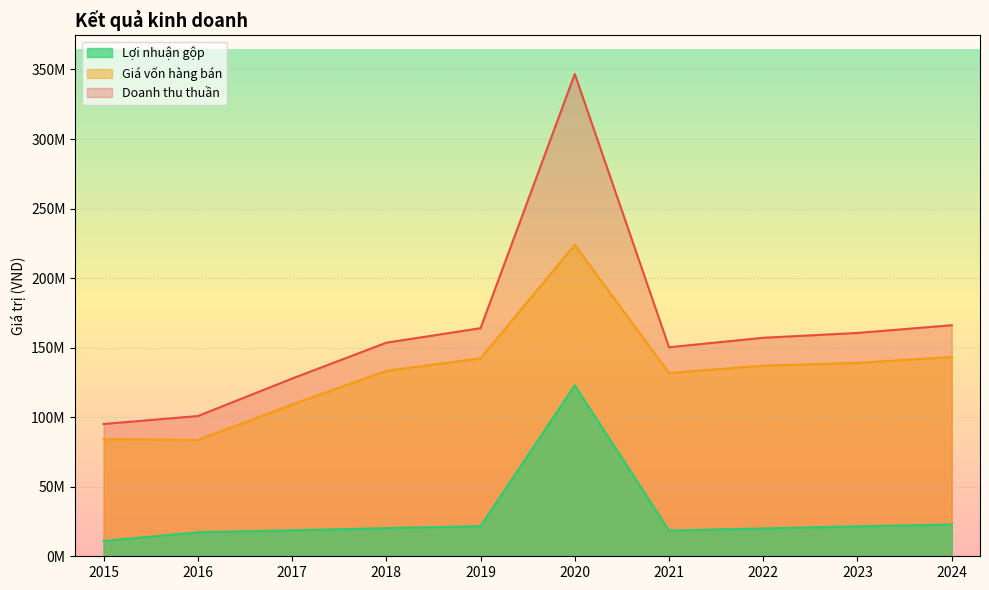

What are all the series names shown in the legend?

Lợi nhuận gộp, Giá vốn hàng bán, Doanh thu thuần